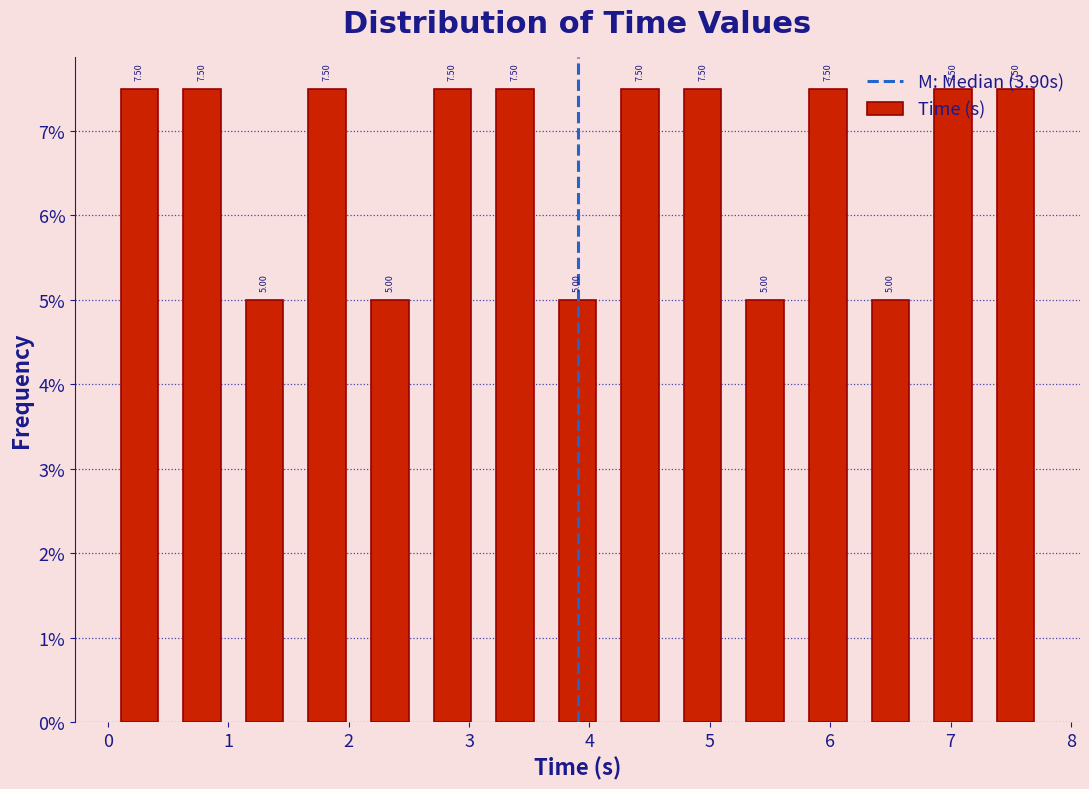

Reading left to right, list every bar in this chart as the range it spans on the x-axis followed by its height. The bar edges are not printed on the chart, so give them approximately, as read against the axis.

0.0 to 0.5: 7.50
0.5 to 1.0: 7.50
1.0 to 1.6: 5.00
1.6 to 2.1: 7.50
2.1 to 2.6: 5.00
2.6 to 3.1: 7.50
3.1 to 3.6: 7.50
3.6 to 4.2: 5.00
4.2 to 4.7: 7.50
4.7 to 5.2: 7.50
5.2 to 5.7: 5.00
5.7 to 6.2: 7.50
6.2 to 6.8: 5.00
6.8 to 7.3: 7.50
7.3 to 7.8: 7.50